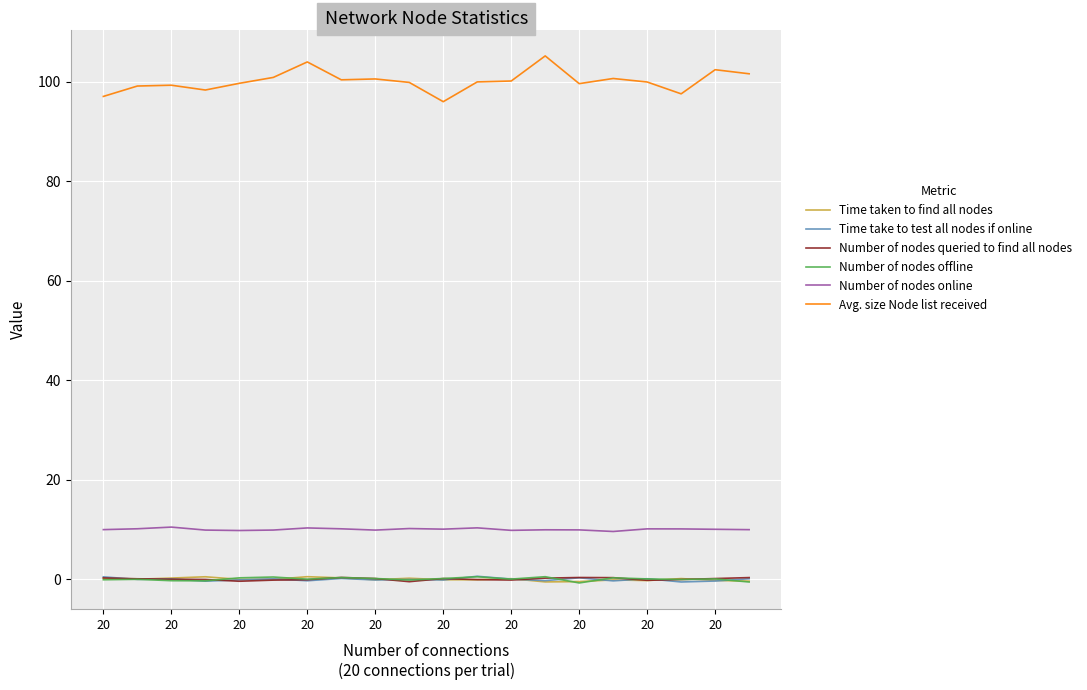

Which series has the widest spread of values?

Avg. size Node list received